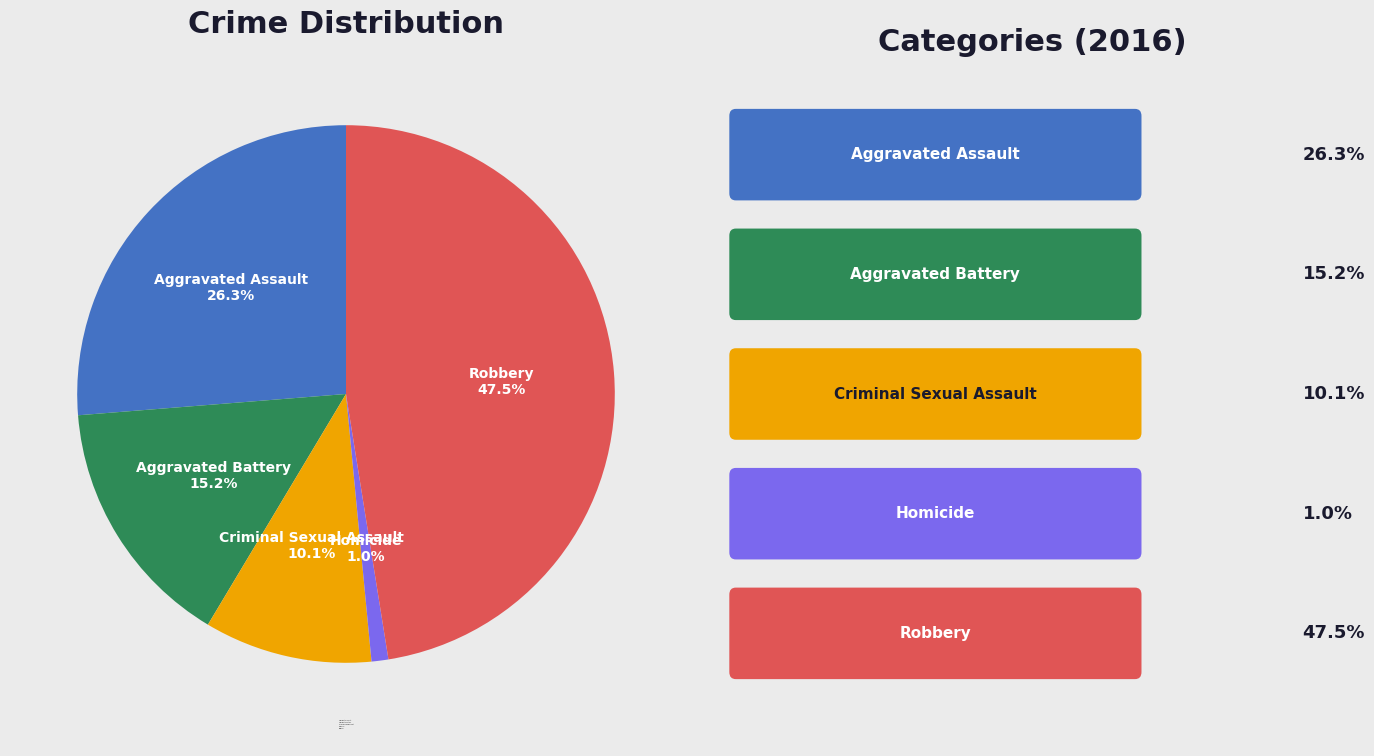

Approximately how many times larger is the value at Homicide compared to Aggravated Battery?

0.1